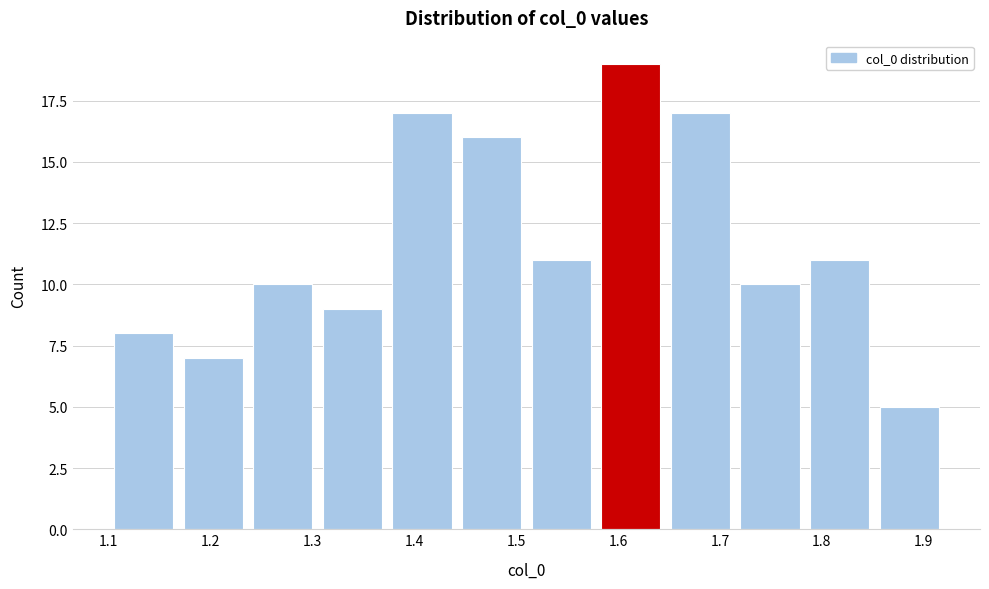

Which range on the x-axis has the tallest bar?

1.58 to 1.65